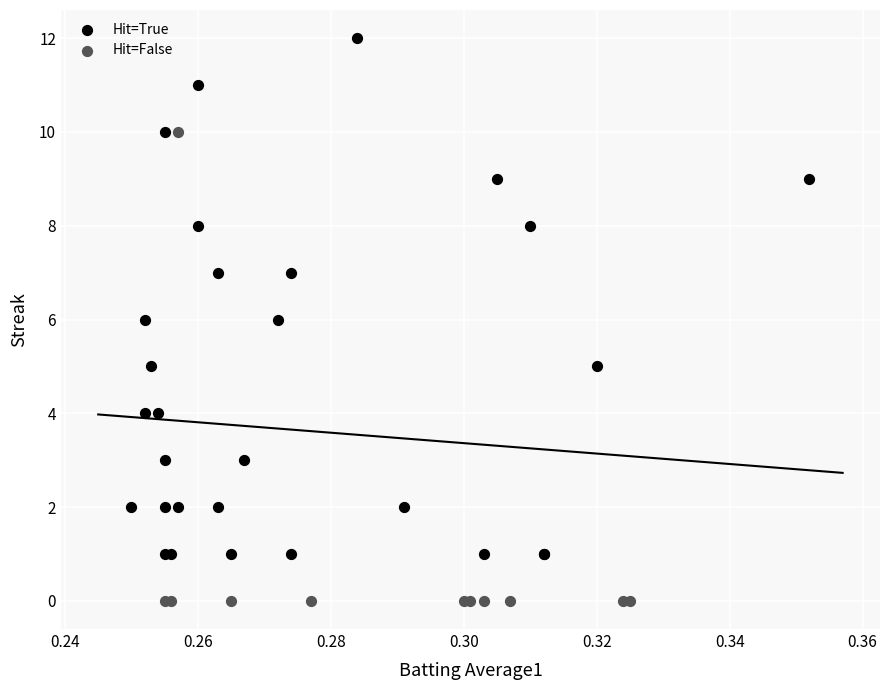

Which series has the widest spread of Y values?

Hit=True